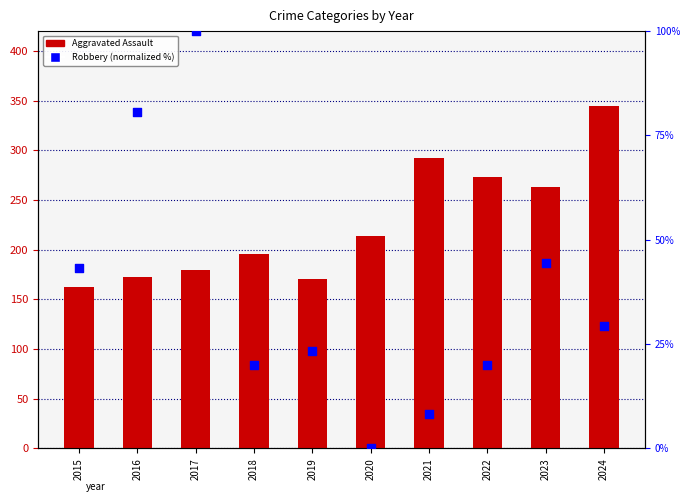

What is the total value across all series at 2020?

214.0